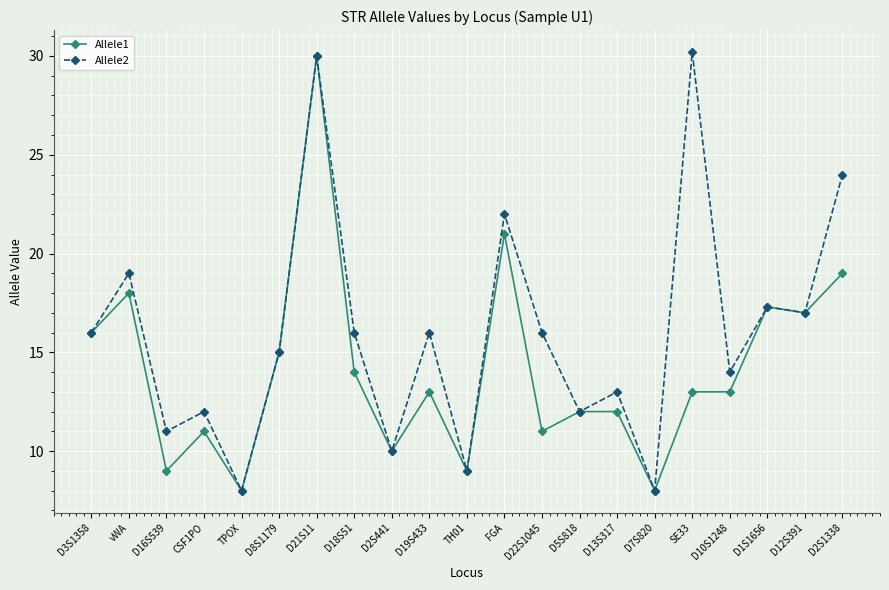

At which category does Allele1 reach its first local peak?

vWA